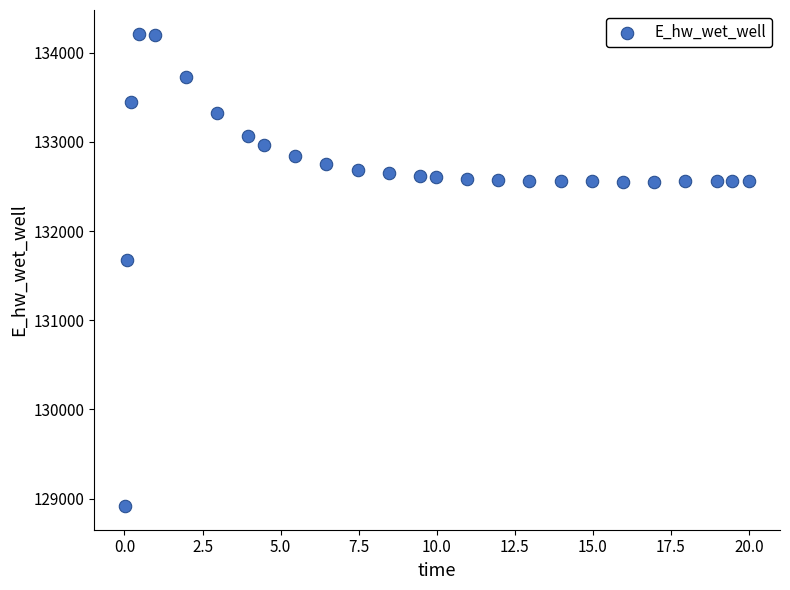

What is the range of Y values (max minus min)?

5297.9